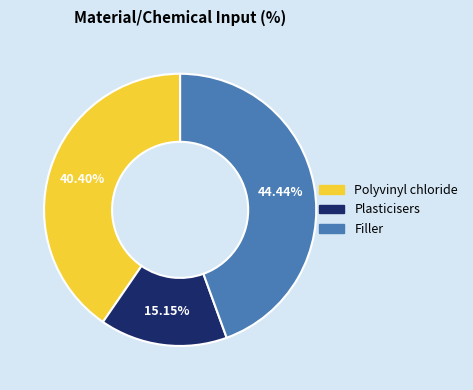

To the nearest percent, what is the difference between the largest and smallest slice percentages?

29%